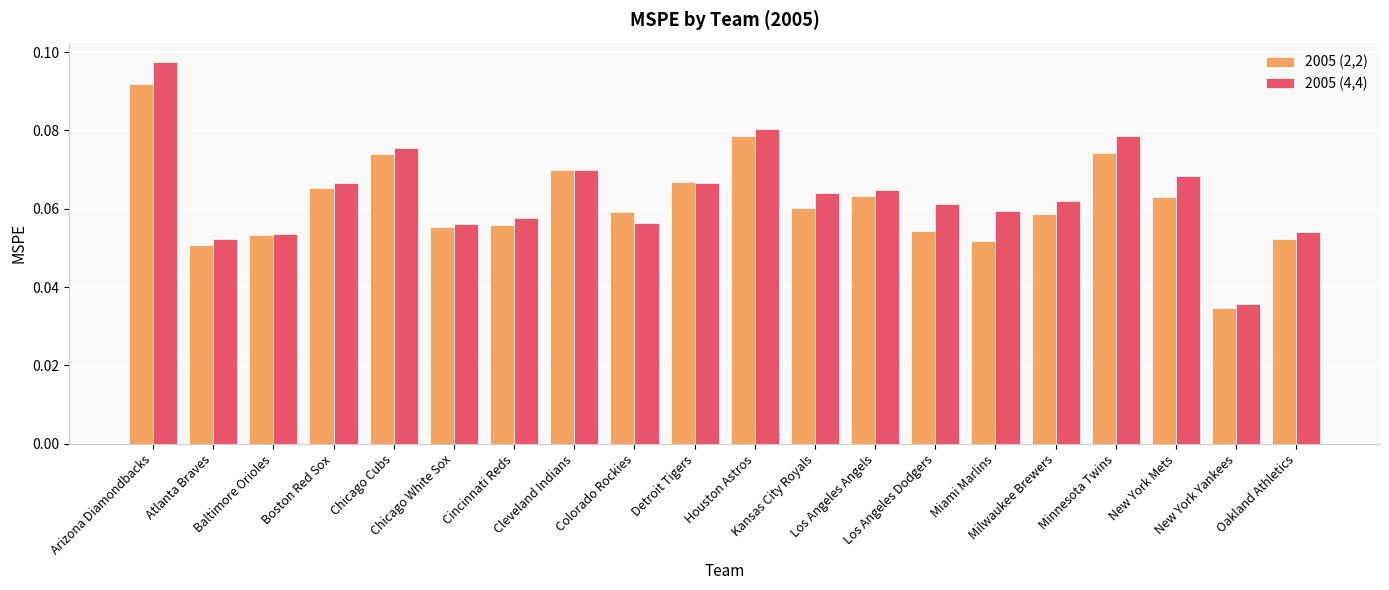

At how many categories does at least one series exceed 0?

20